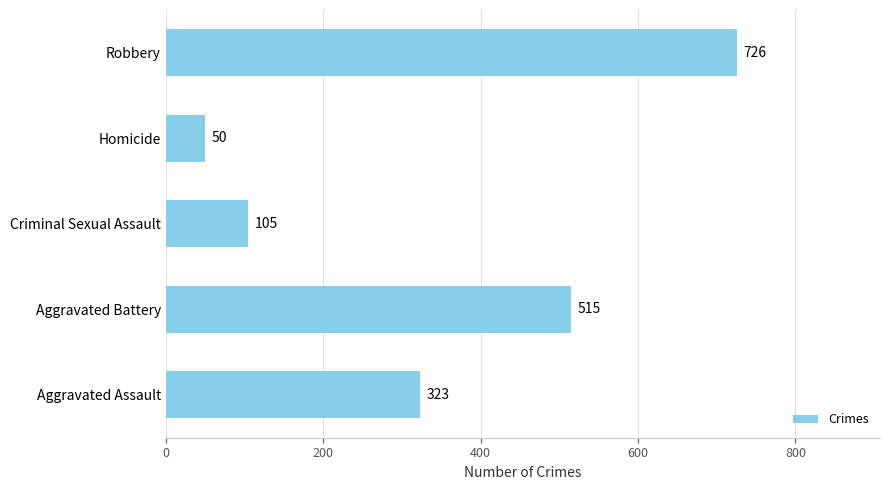

What is the greatest value displayed?

726